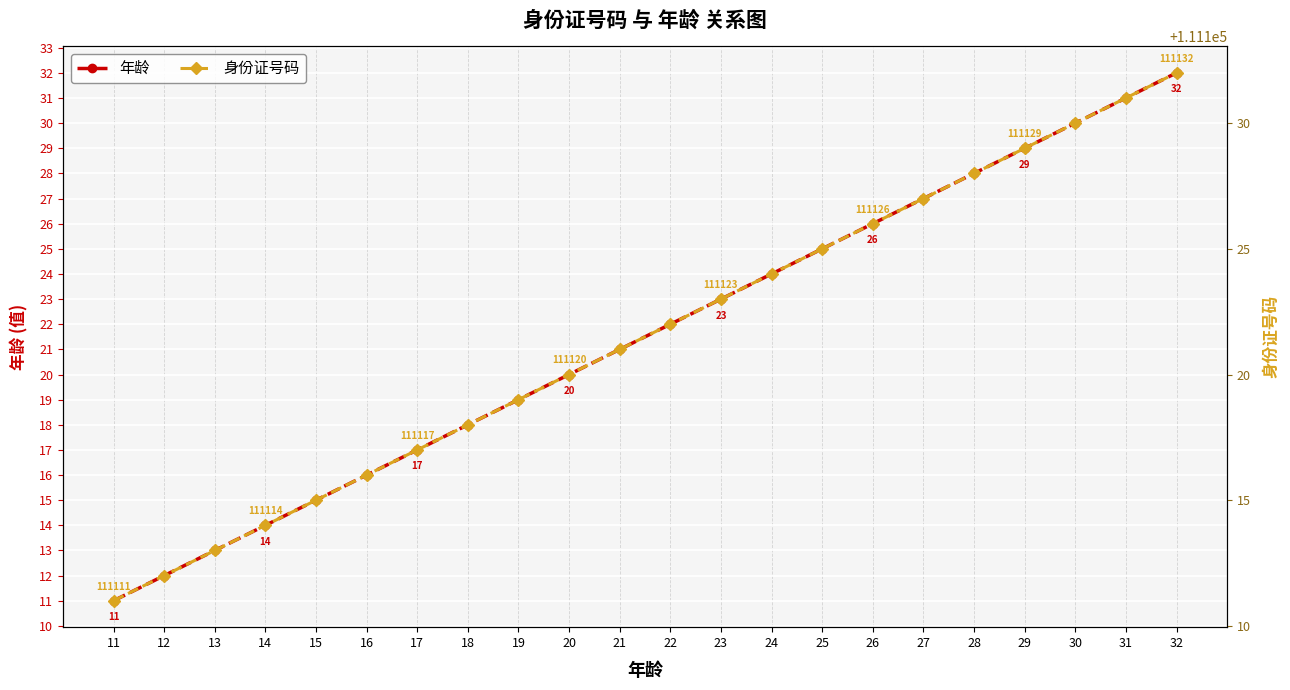

What are all the series names shown in the legend?

年龄, 身份证号码